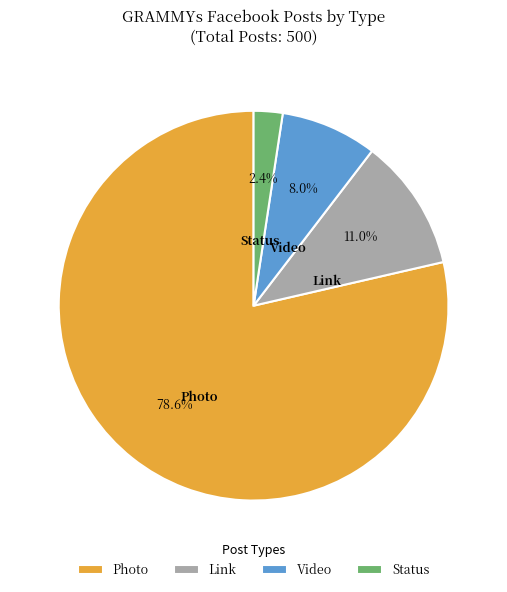

Is the sum of Video and Photo greater than half?

Yes